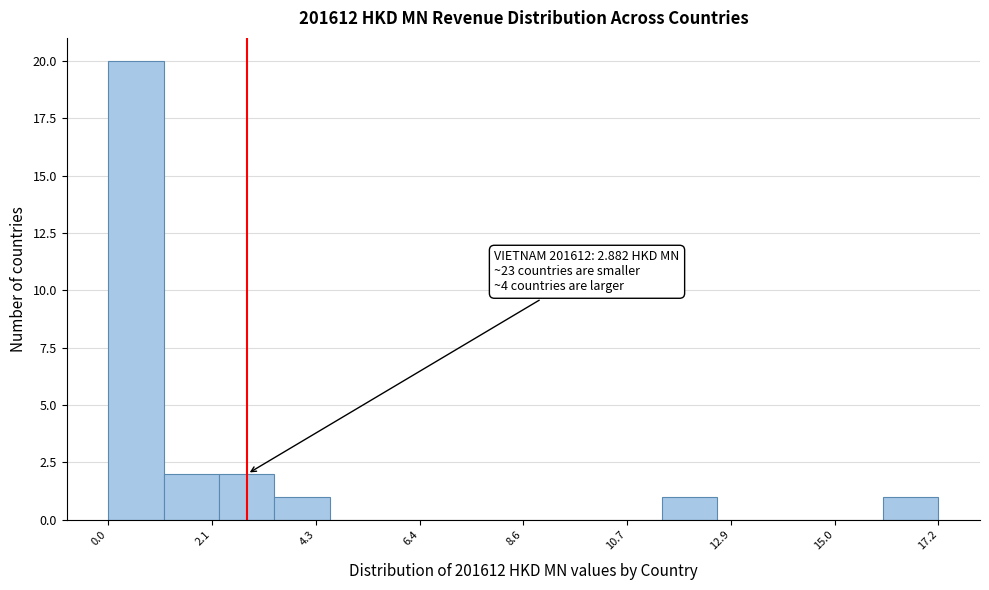

Around what value on the x-axis is the tallest bar? Give the approximate position of its centre, as read against the axis.

0.5